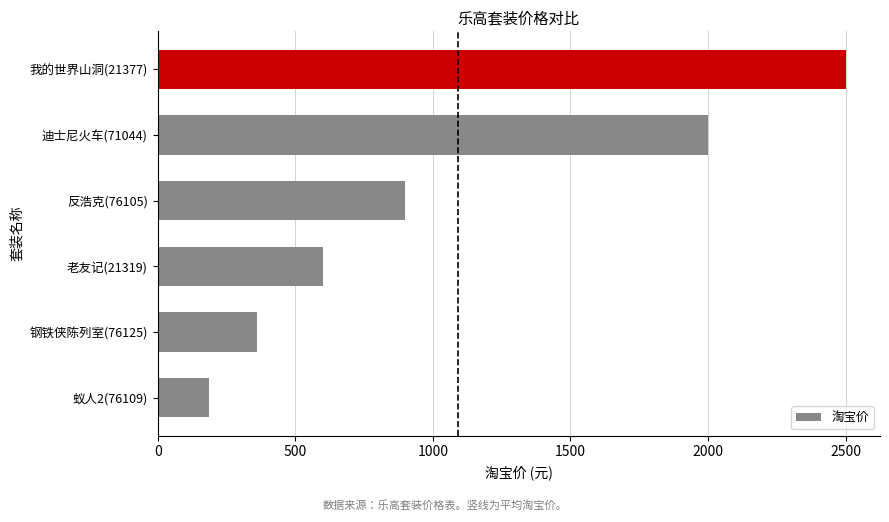

How many distinct data groups are displayed?

1